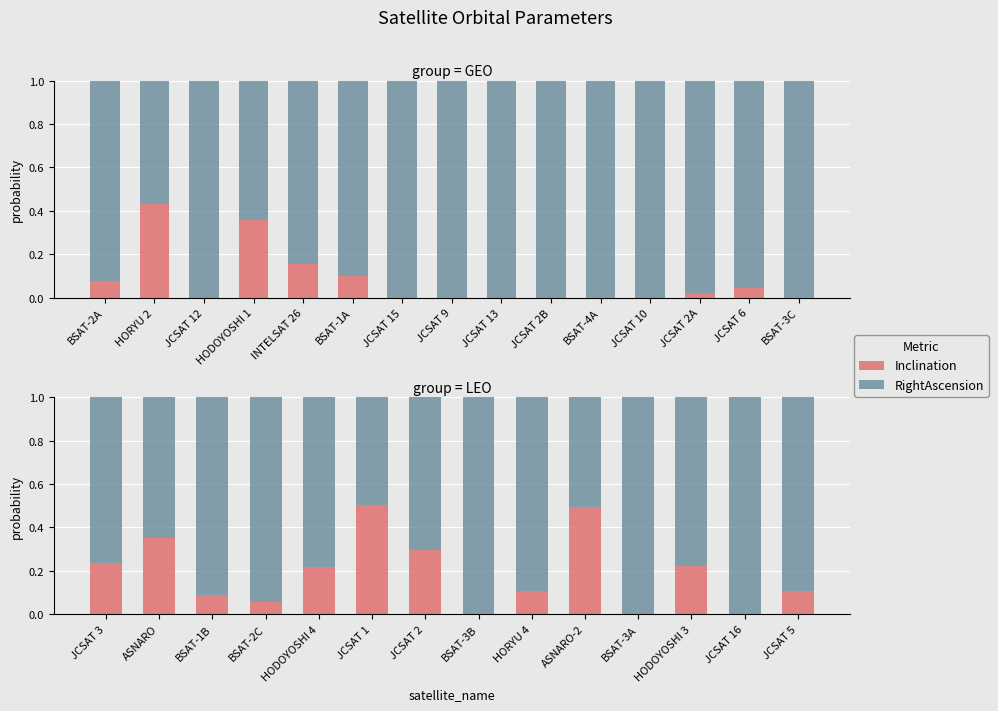

What is the value of the RightAscension bar at the 13th from the left?

1.0